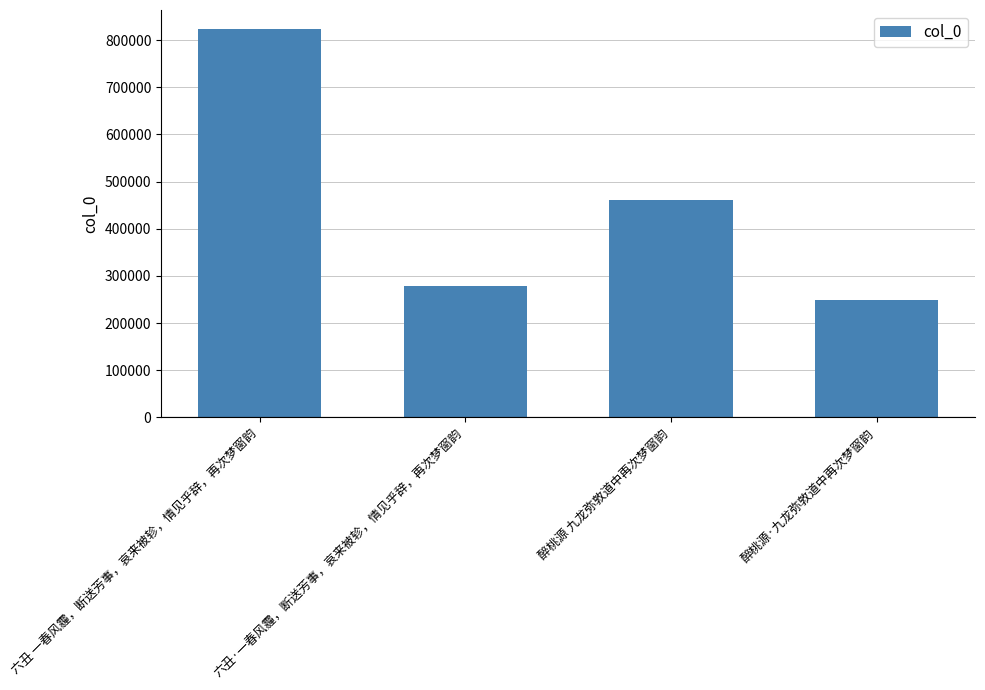

Read the value at 六丑·一春风霾，断送芳事，哀来被轸，情见乎辞，再次梦窗韵.

279264